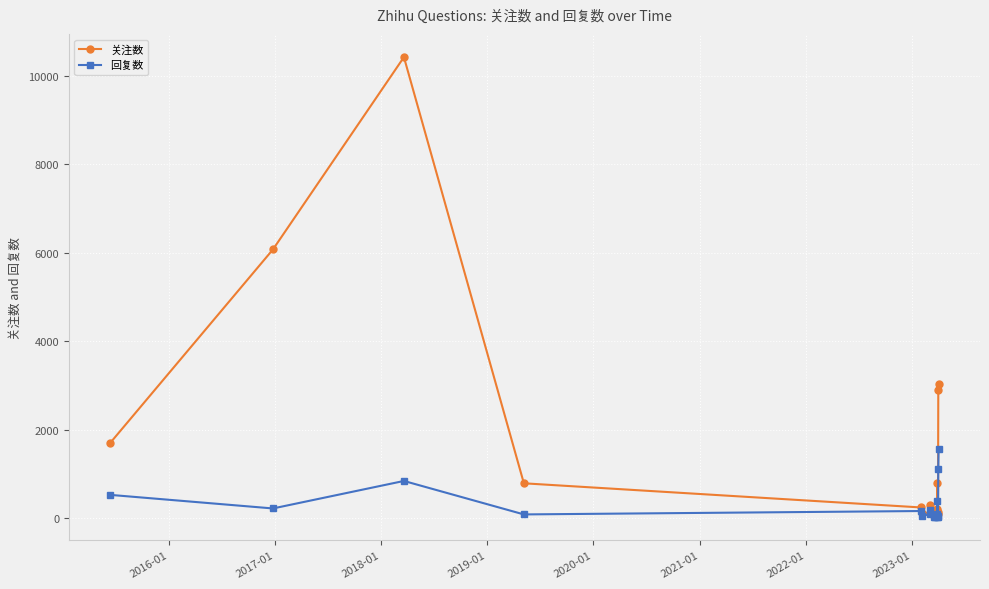

Rank the series by their average value, from lowest to highest.

回复数, 关注数